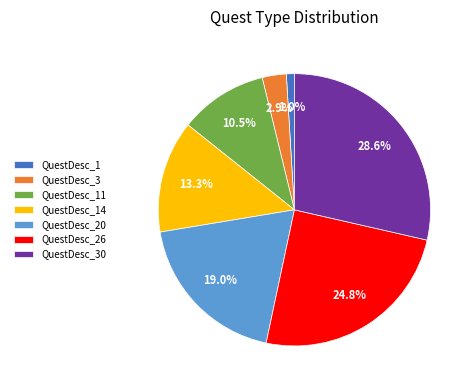

Is it true that QuestDesc_3 is 3% of the pie?

True